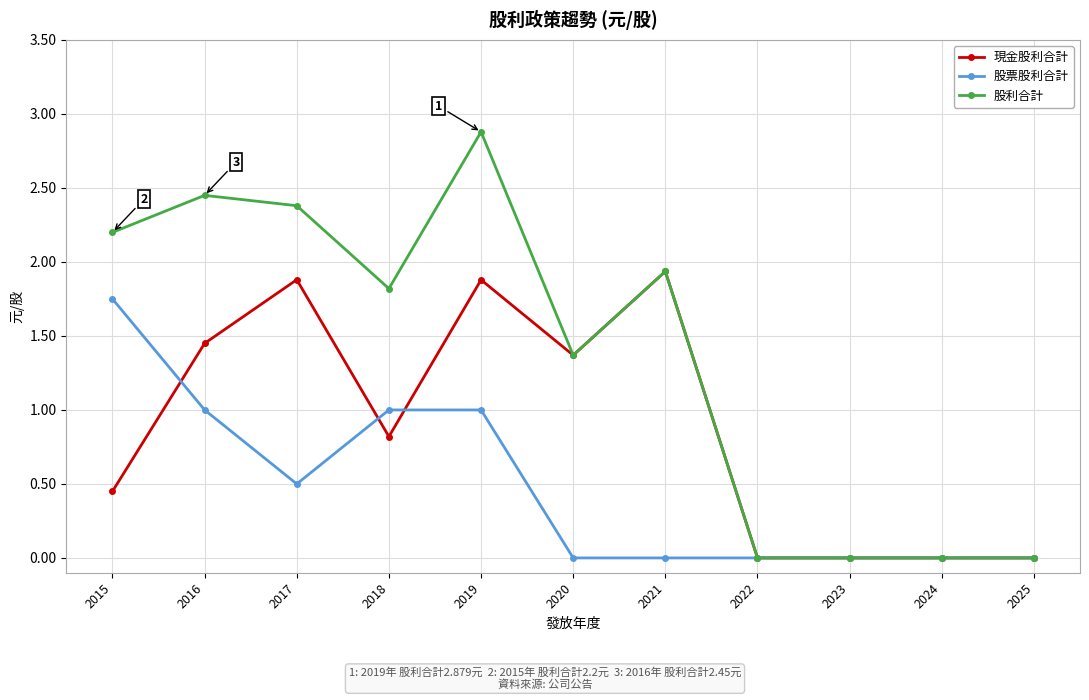

List the series in order of their peak value, lowest first.

股票股利合計, 現金股利合計, 股利合計